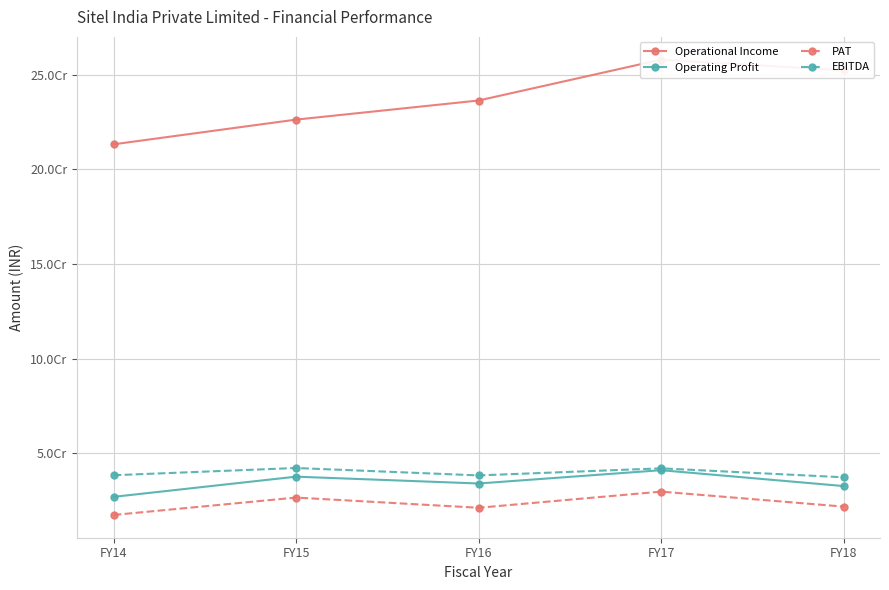

What is the sum of all EBITDA values?

1980049948